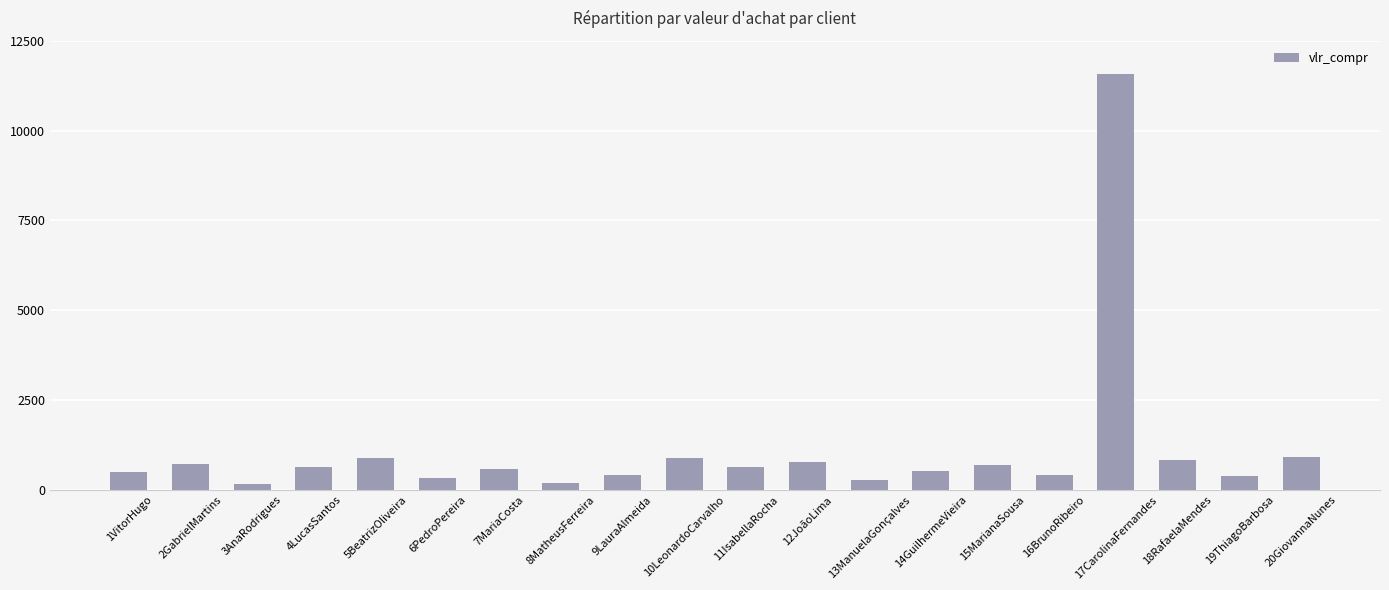

What is the average value?

1118.3